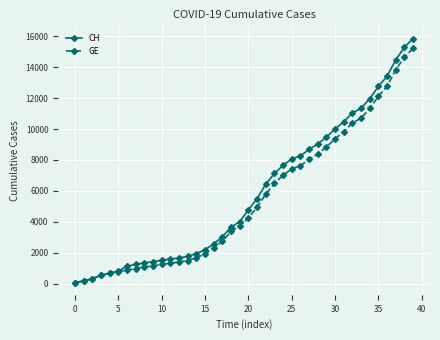

List the series in order of their peak value, highest first.

CH, GE